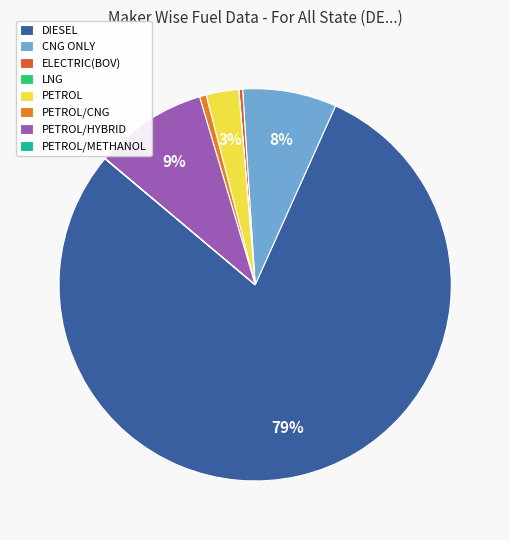

Count the number of slices in the pie.

6